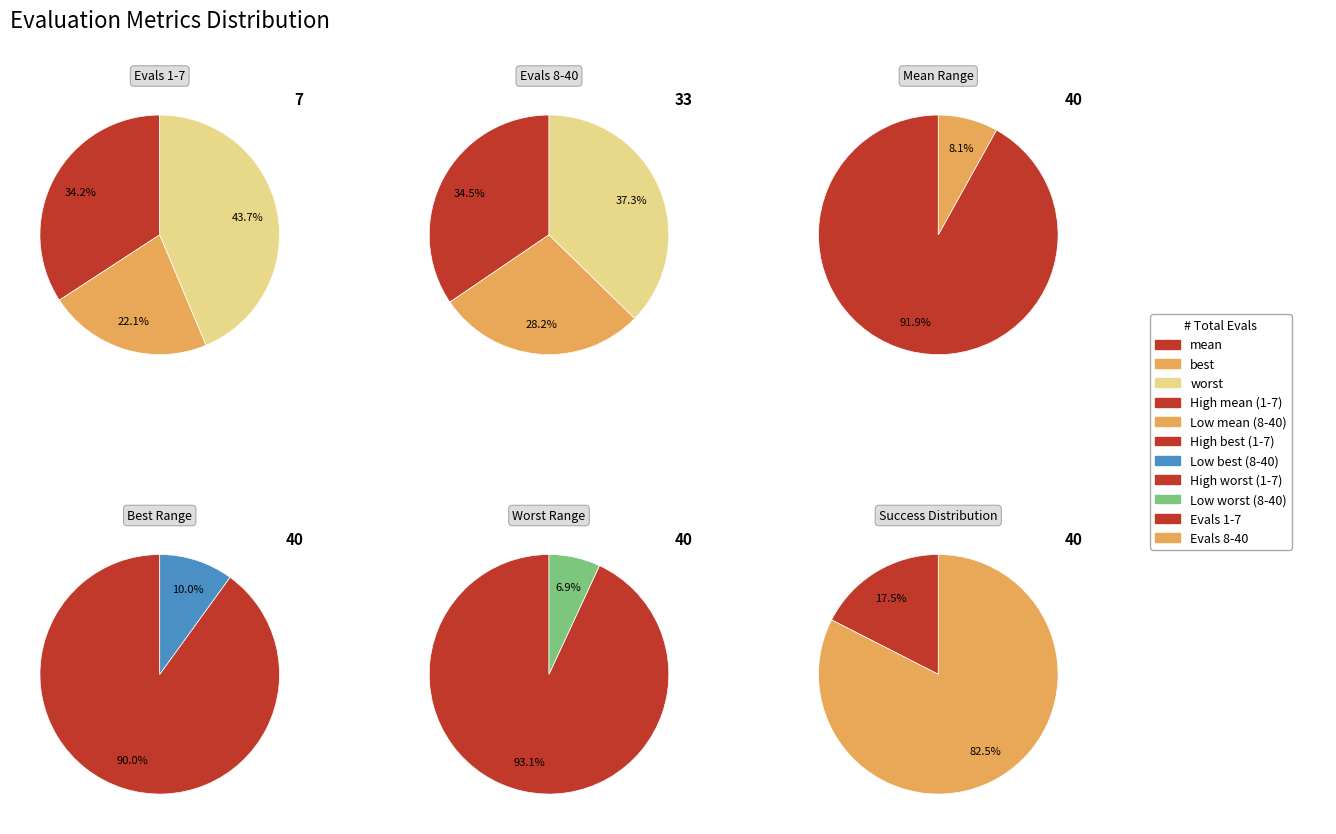

Between 1 and 4, which series saw the biggest shift?

mean